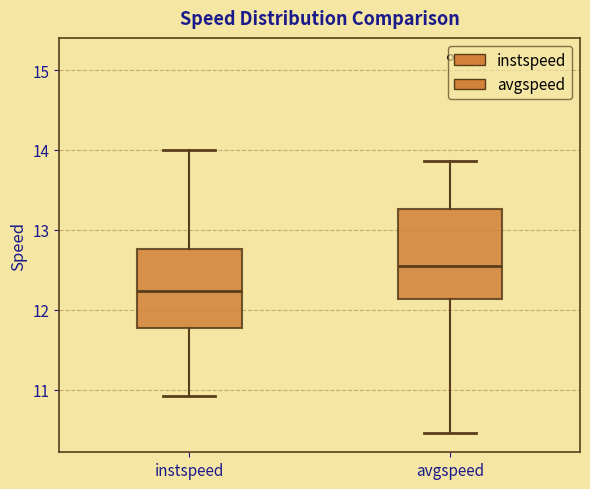

Which box's median line is the lowest?

instspeed